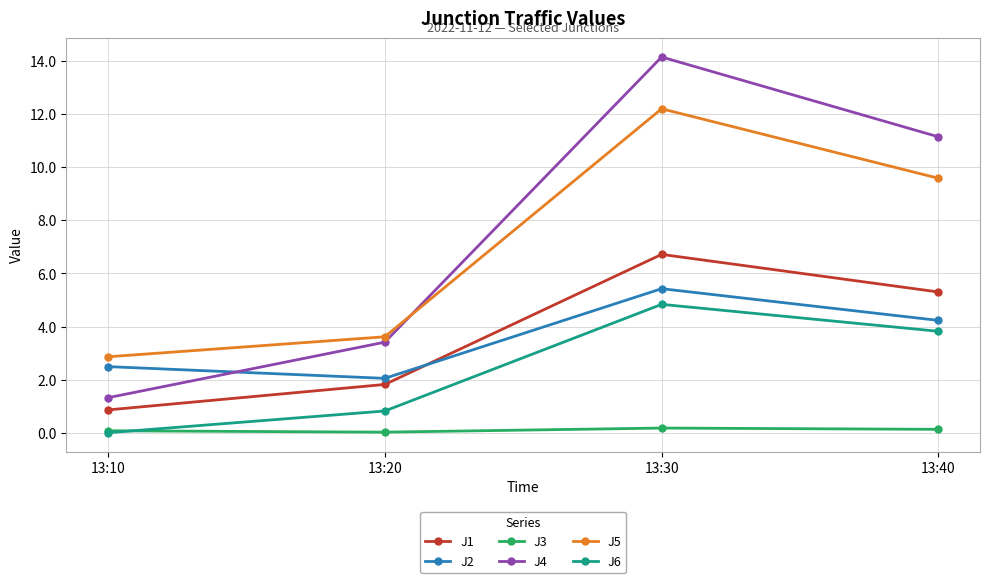

At how many categories does at least one series exceed 12?

1